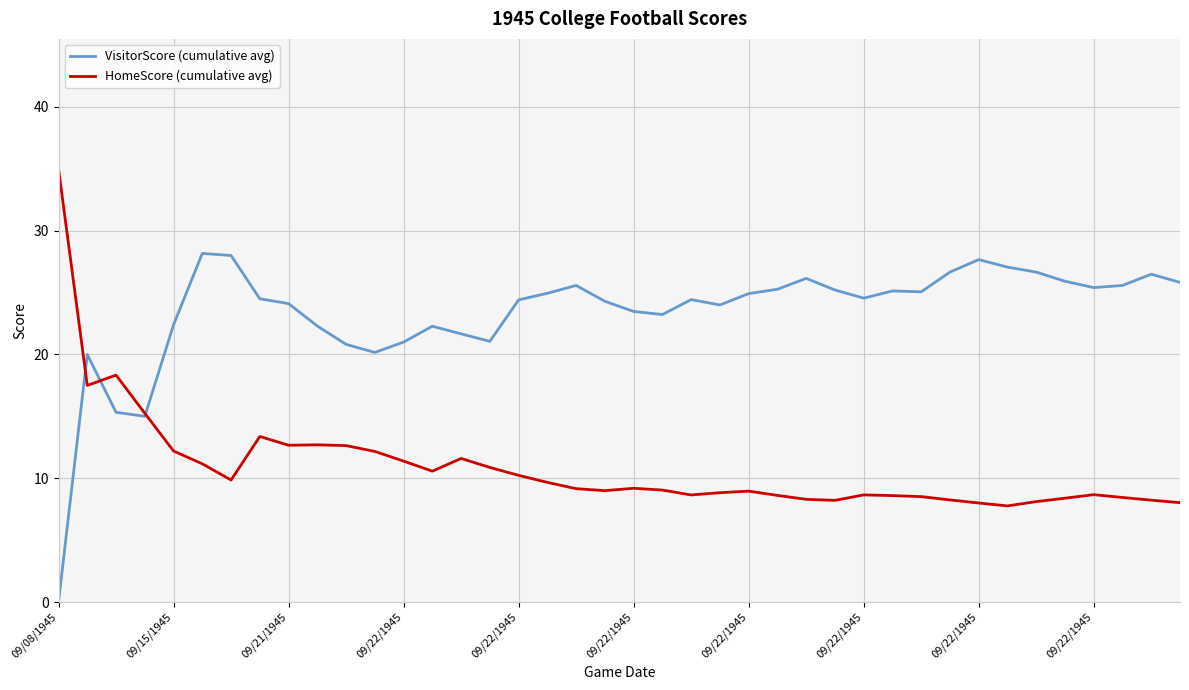

True or false: VisitorScore (cumulative avg) and HomeScore (cumulative avg) intersect in this chart.

True